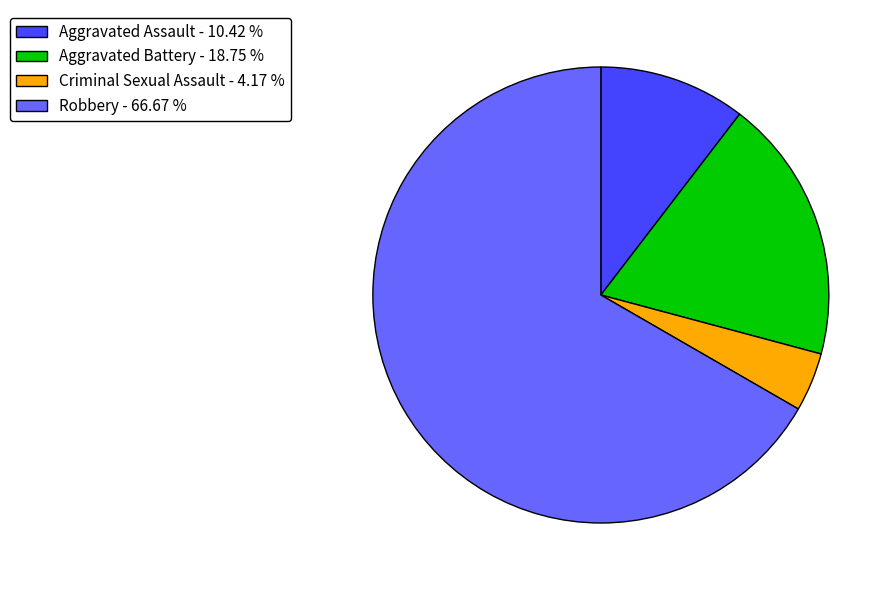

Which category accounts for the majority?

Robbery